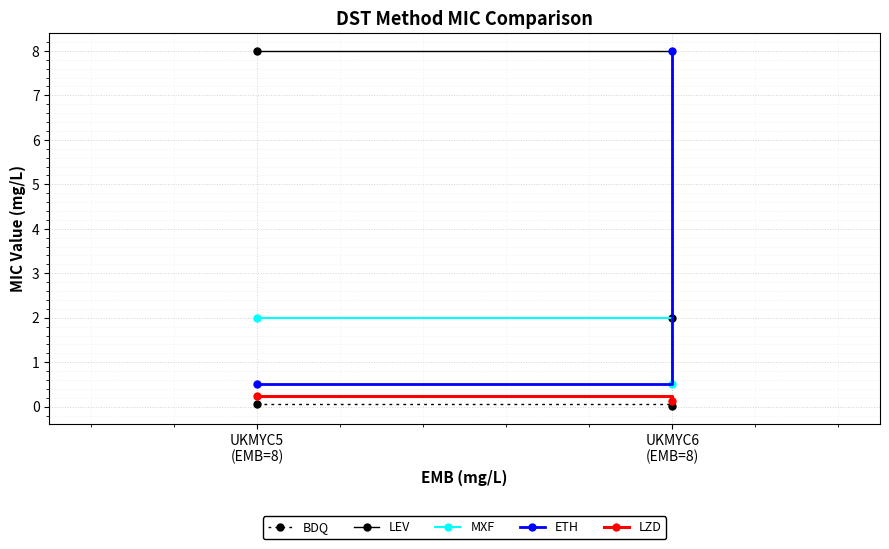

At which category does the chart reach its minimum across all series?

UKMYC6
(EMB=8)